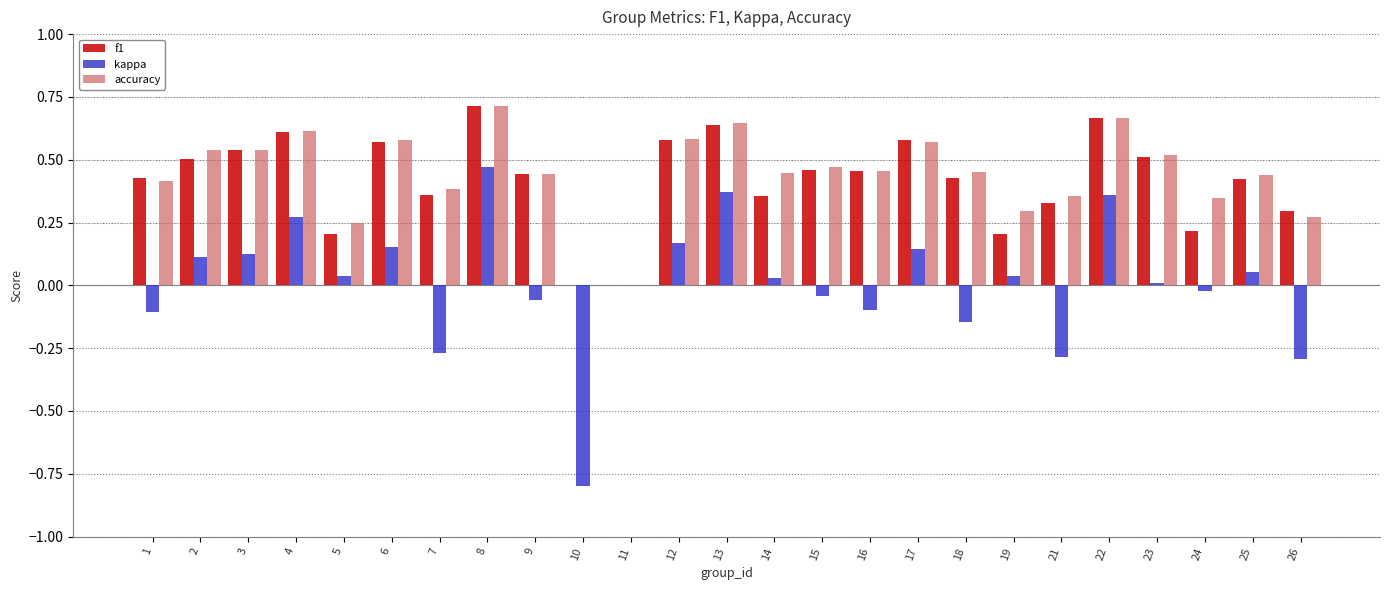

Between 3 and 13, which series saw the biggest shift?

kappa